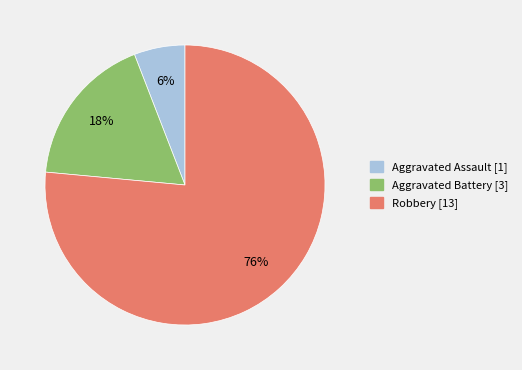

What is the largest slice in the pie chart?

Robbery